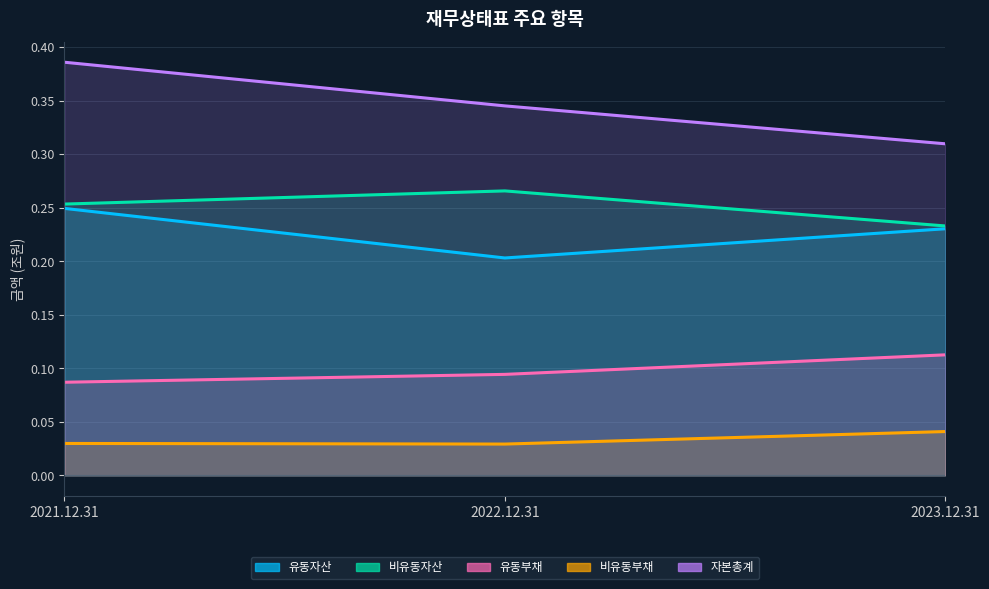

Count the 유동자산 values in the range 0 to 1.

3